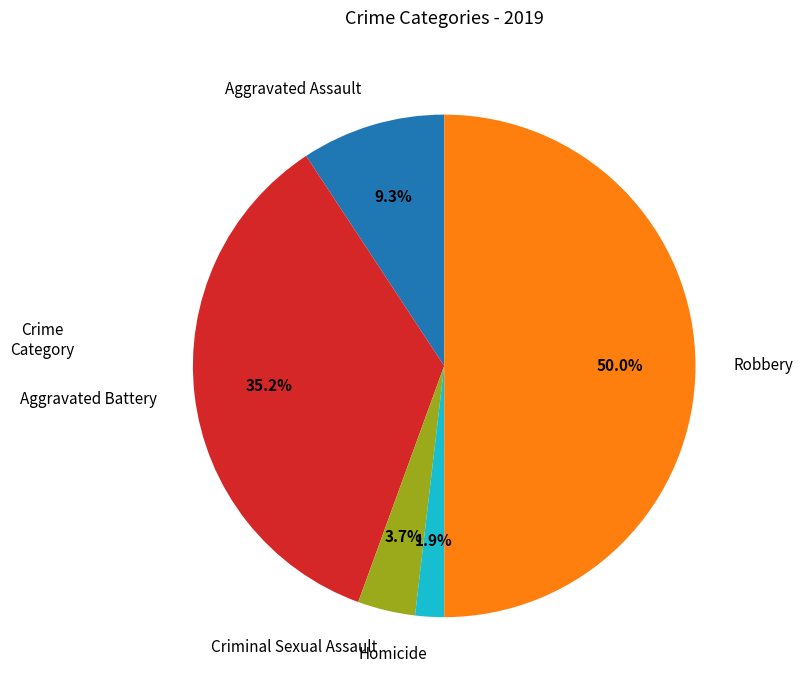

Rank the categories by value from lowest to highest.

Homicide, Criminal Sexual Assault, Aggravated Assault, Aggravated Battery, Robbery